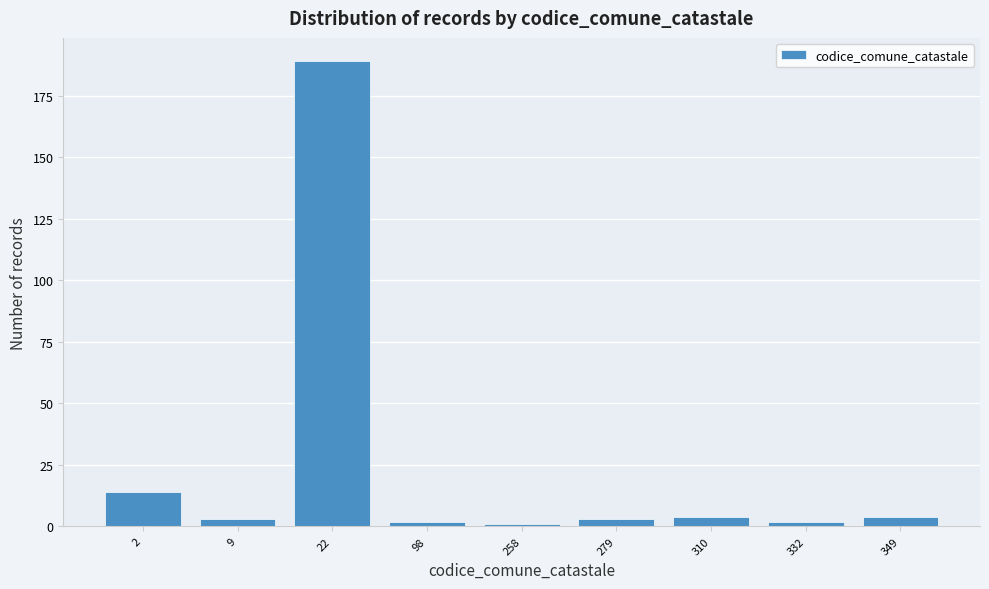

Reading right to left, transcribe all the data shown in this chart.

4	2	4	3	1	2	189	3	14